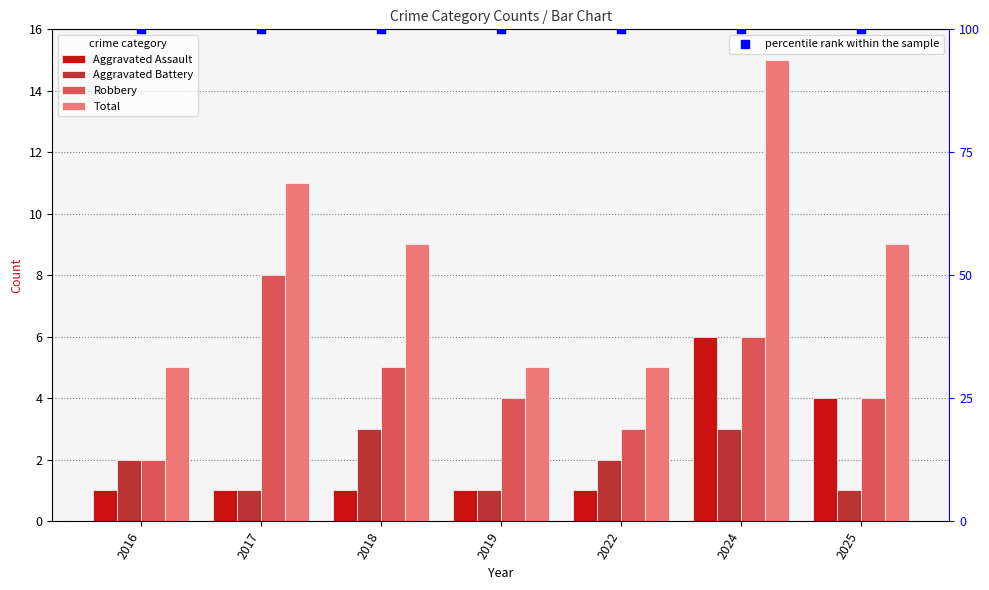

Which series has the largest total across all categories?

percentile rank within the sample